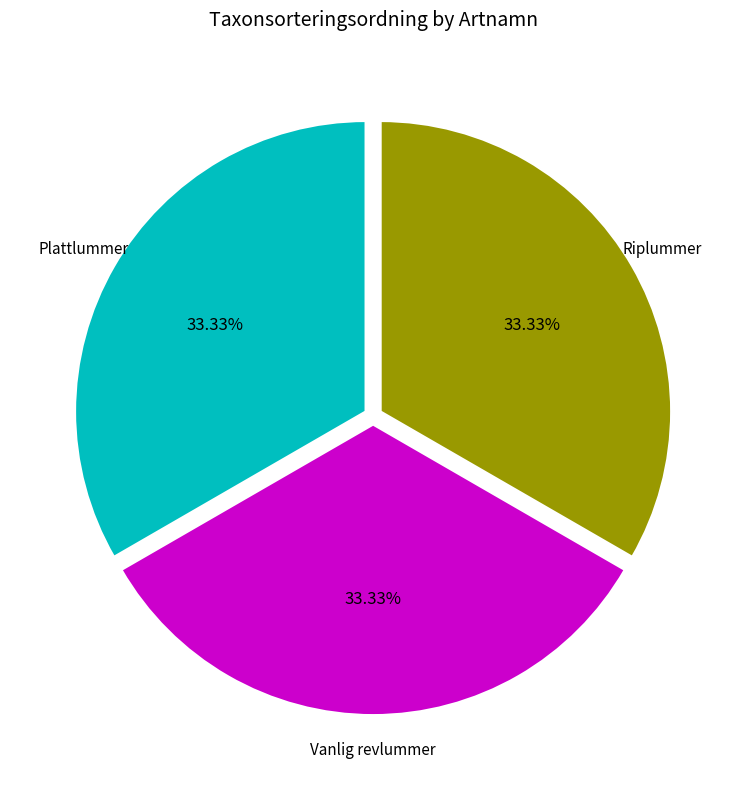

Is there any slice that represents more than half of the pie?

No